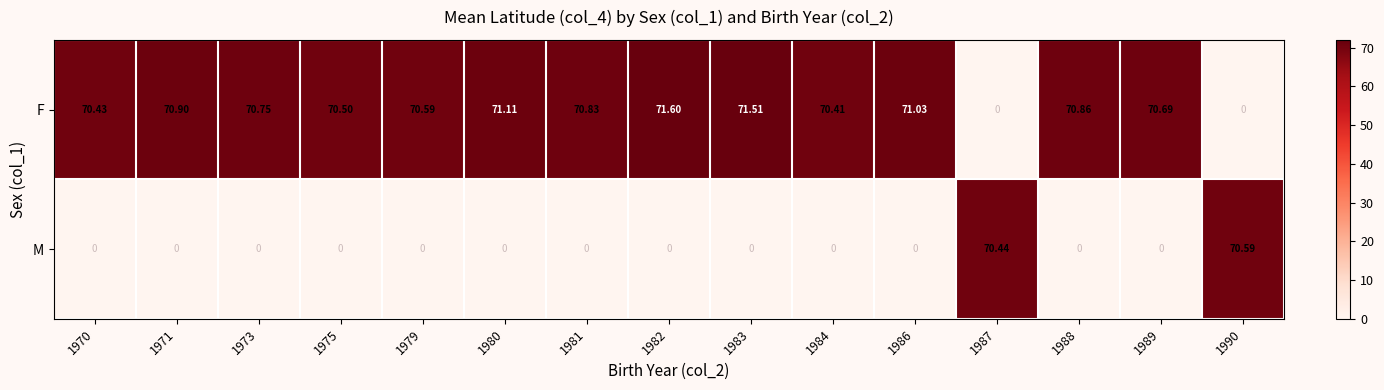

Is the value of F at 1981 greater than the value of M at 1986?

Yes